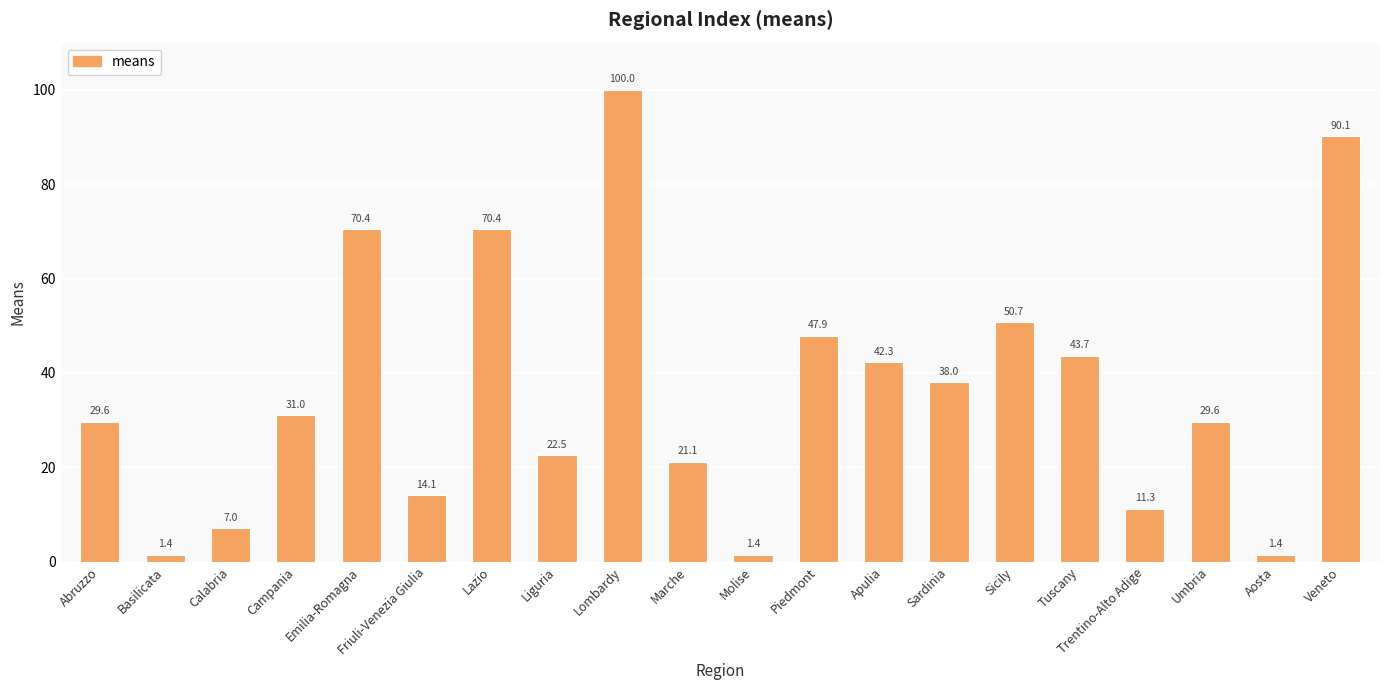

At which label does the data first exceed 30?

Campania